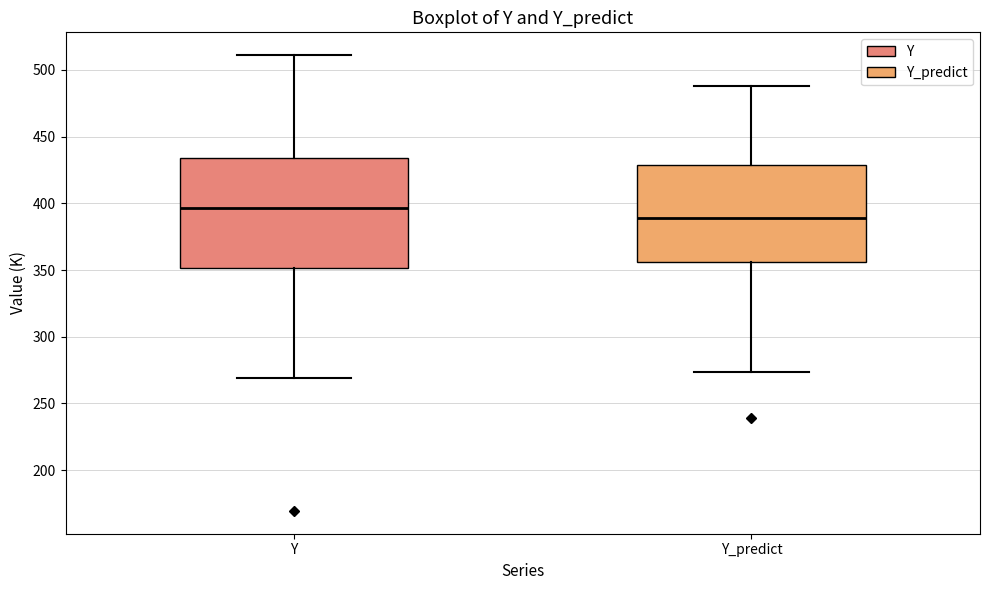

Where does the upper whisker of the box for Y_predict end on the y-axis? The values are not printed on the chart, so give them approximately, as read against the axis.

490